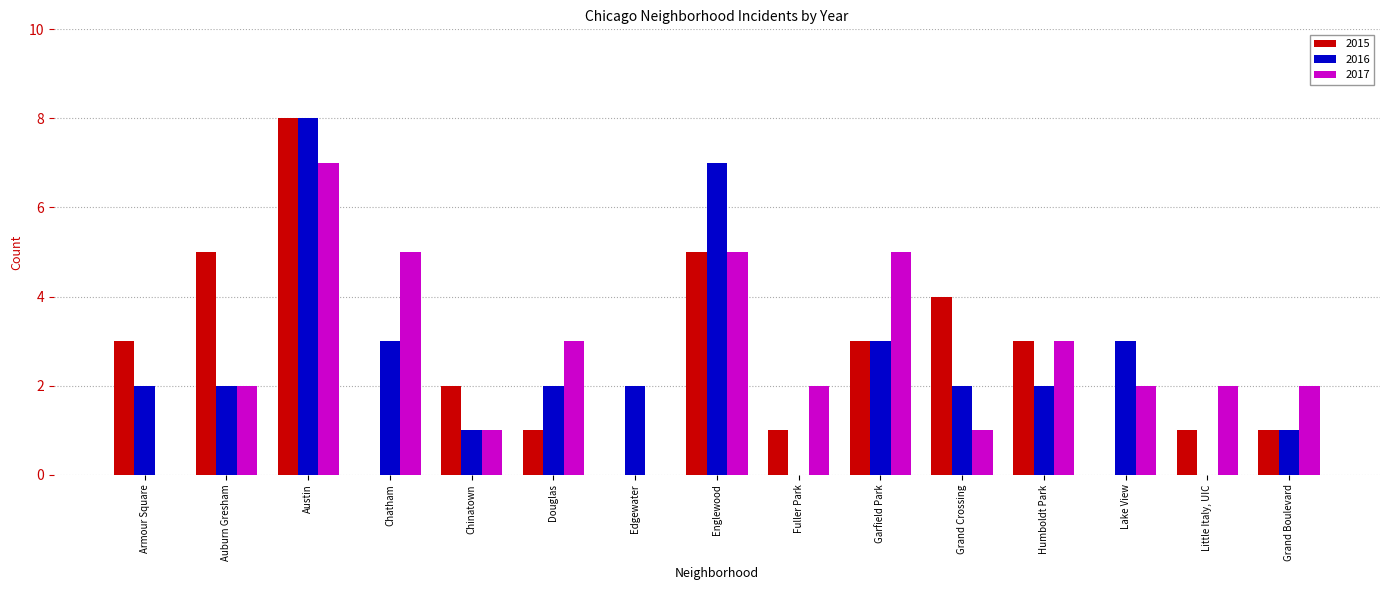

True or false: 2017 has a value of 8 at Garfield Park.

False